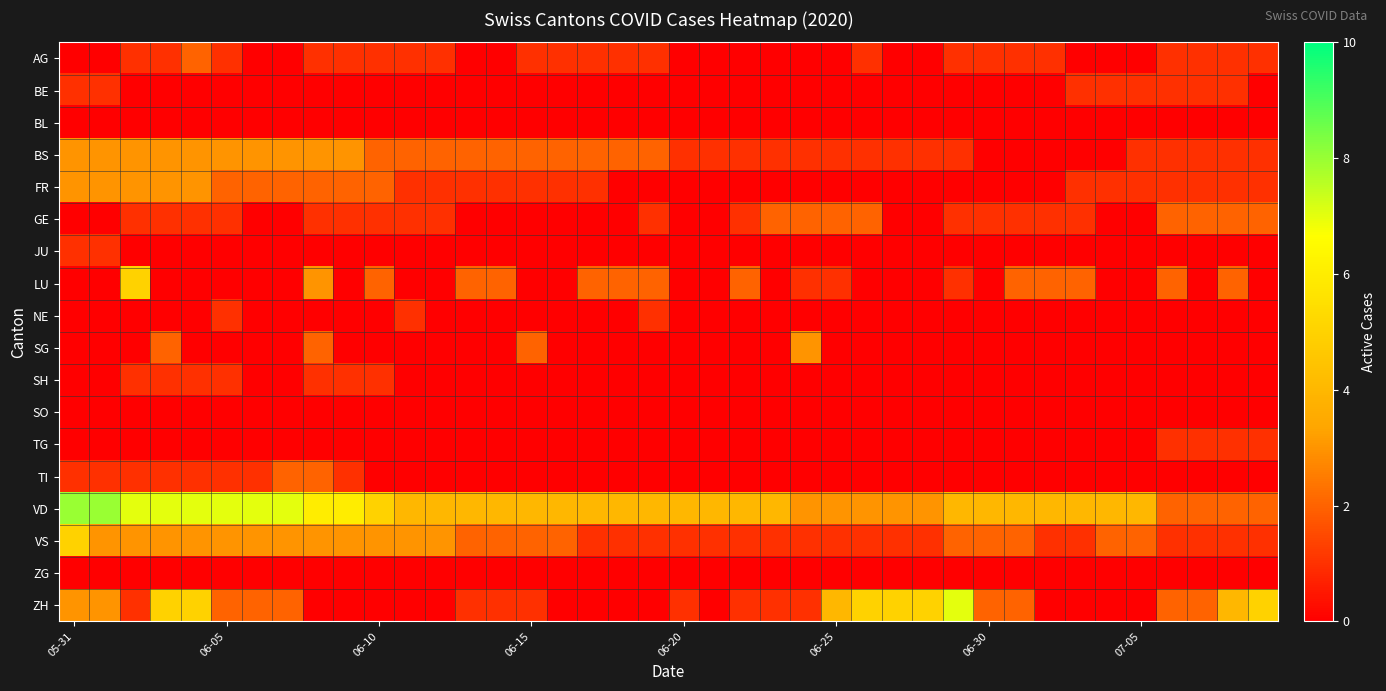

How many distinct data groups are displayed?

18